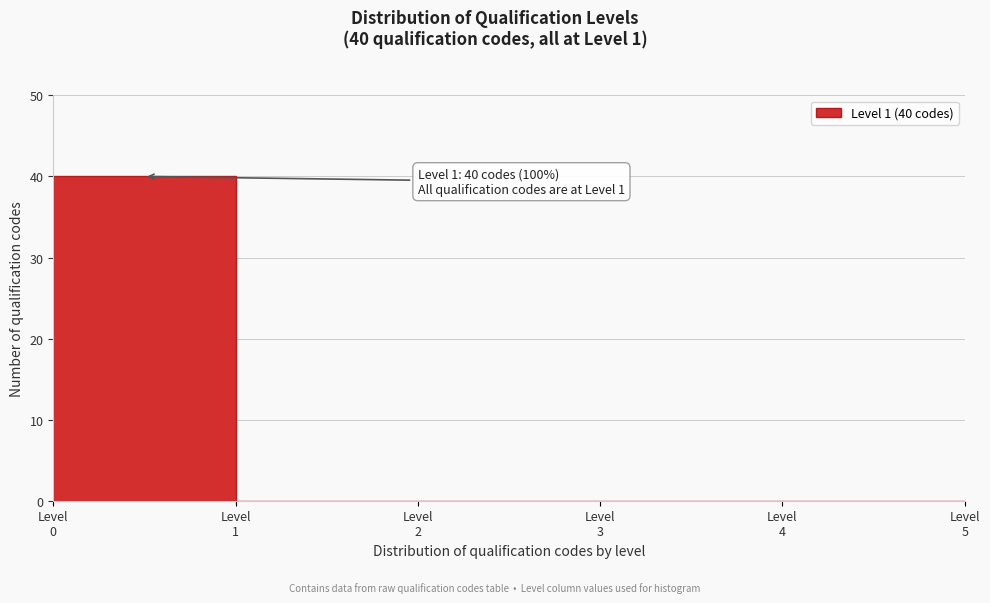

What is the maximum value shown in the chart?

40